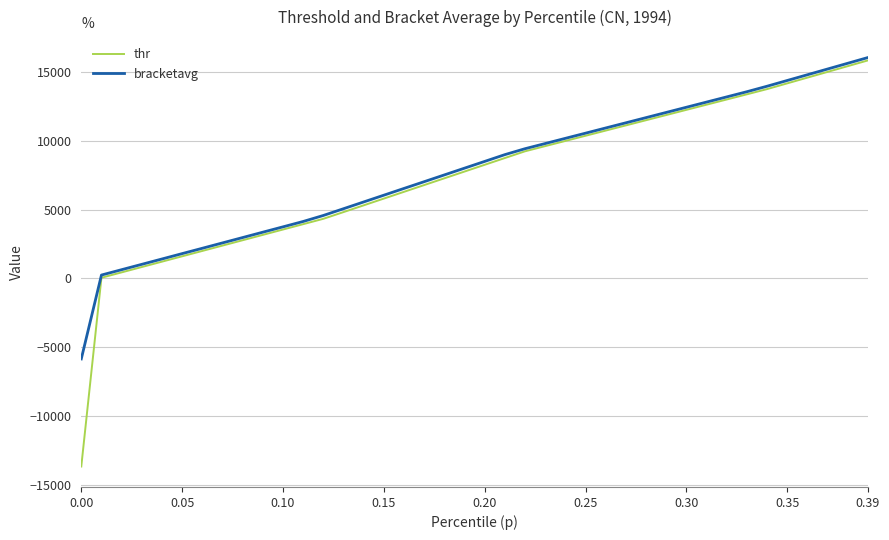

How many series are shown in this chart?

2